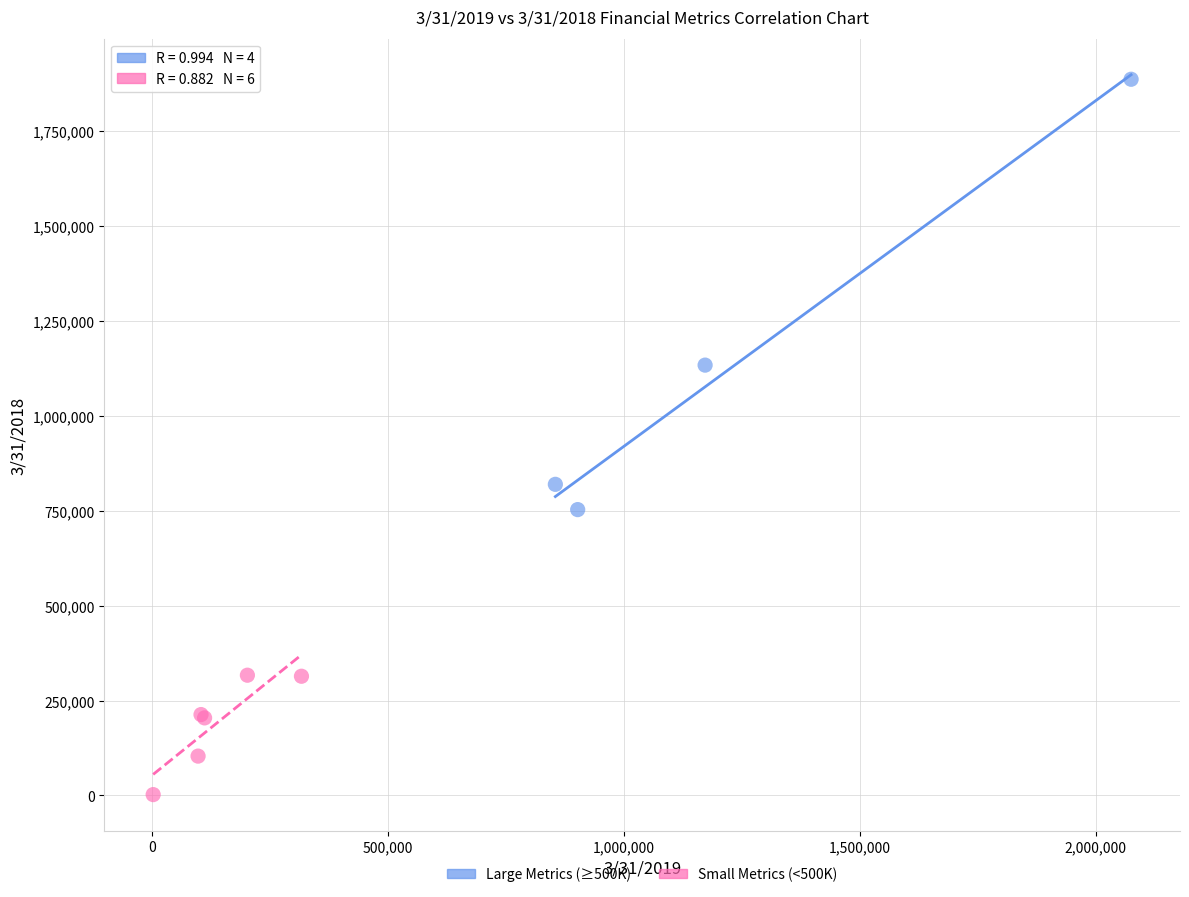

Which series contains the lowest Y value?

Small Metrics (<500K)